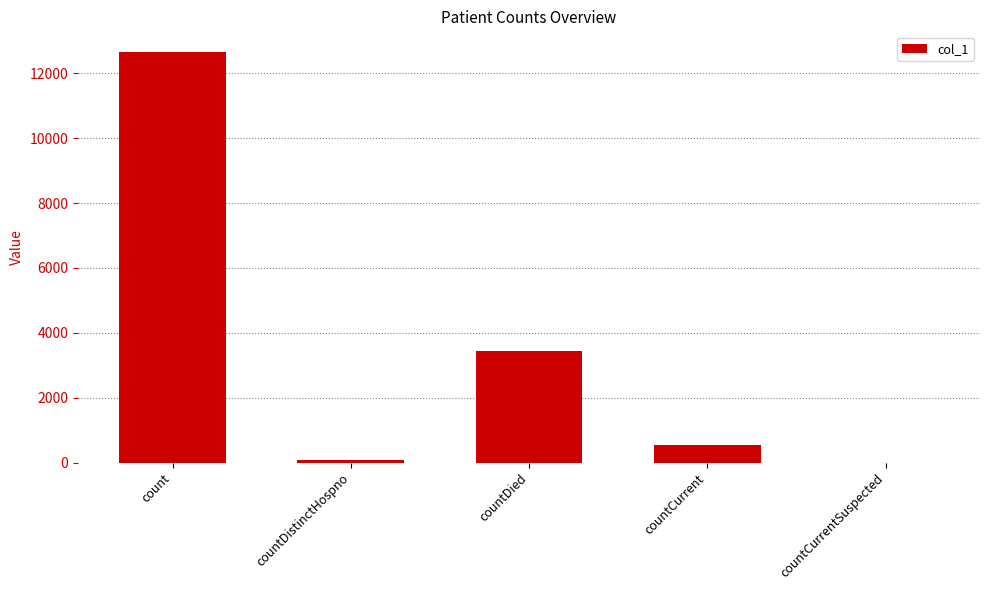

Is it true that the value at countCurrent is 539?

True